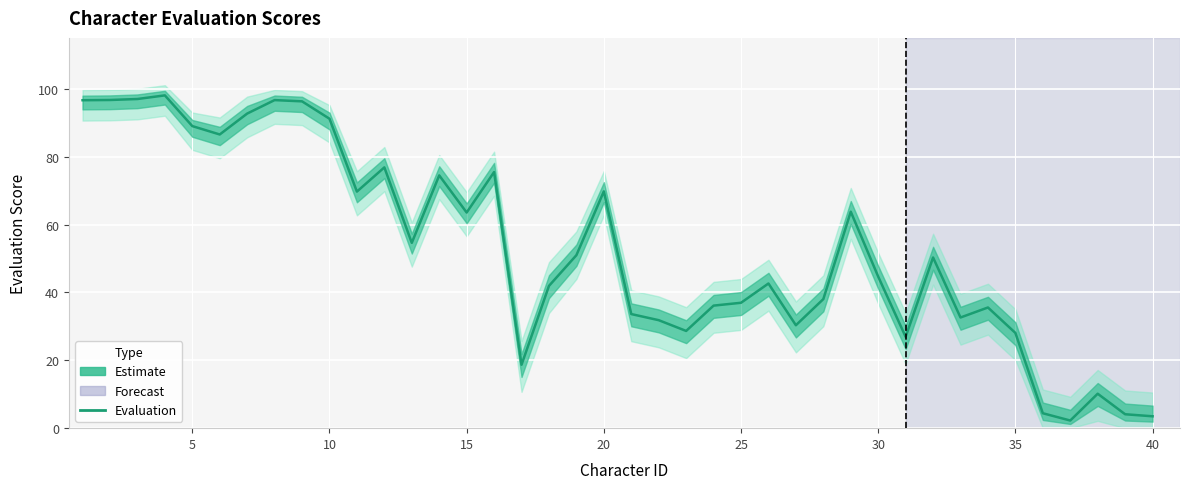

Between 20 and 14, which is larger?

14